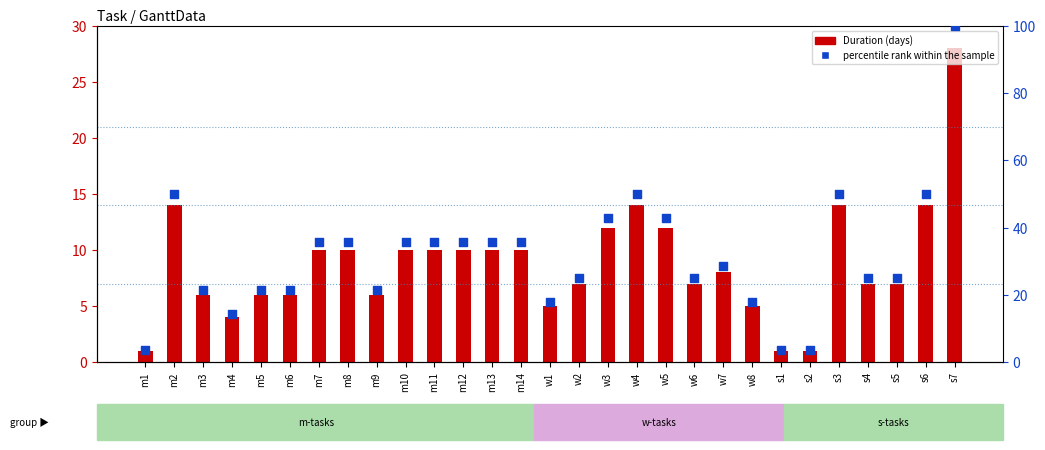

Which series contains the lowest Y value?

Duration